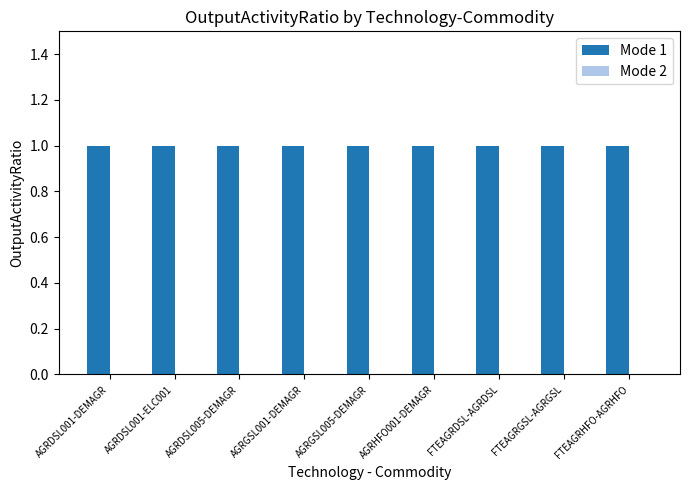

At how many categories does at least one series exceed 0?

9